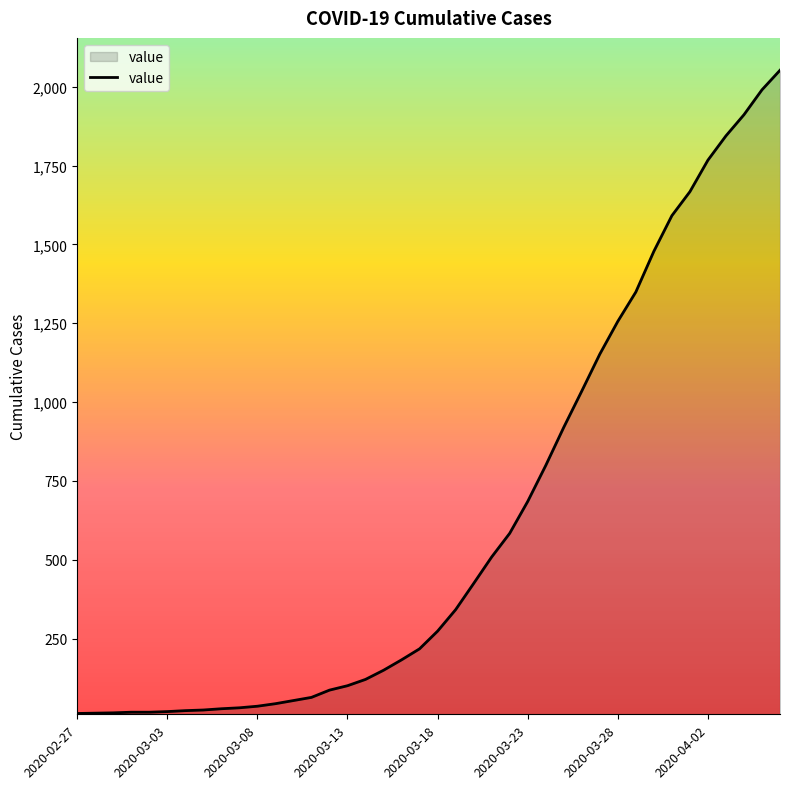

What is the difference between the maximum and minimum values?

2039